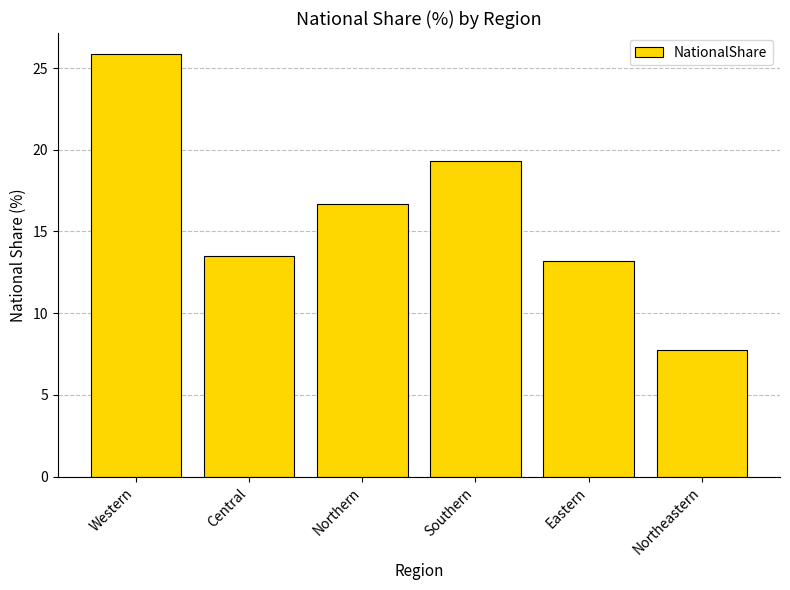

What is the ratio of the value at Central to the value at Northern?

0.8